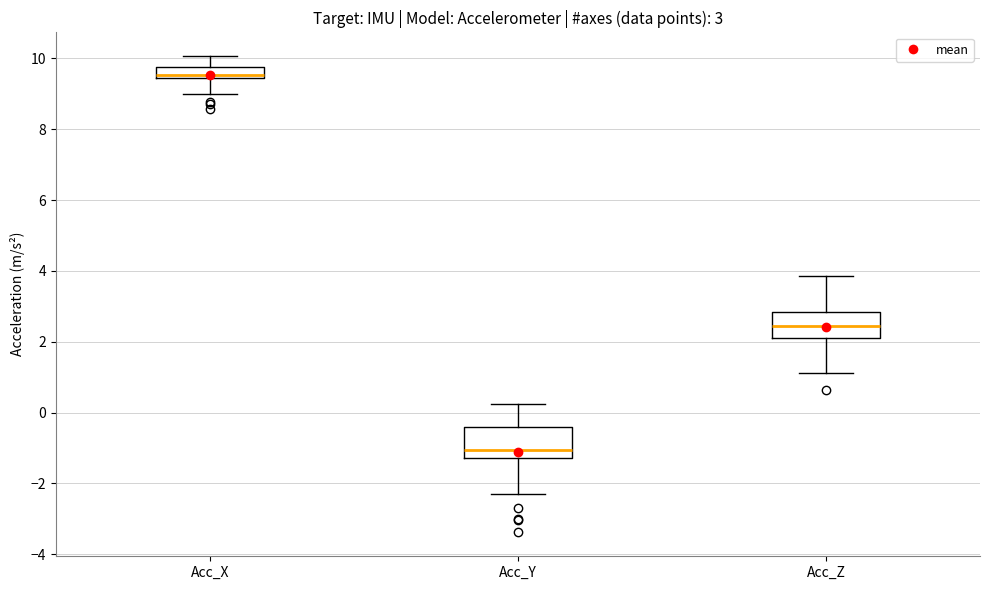

Which box has the highest median line?

Acc_X